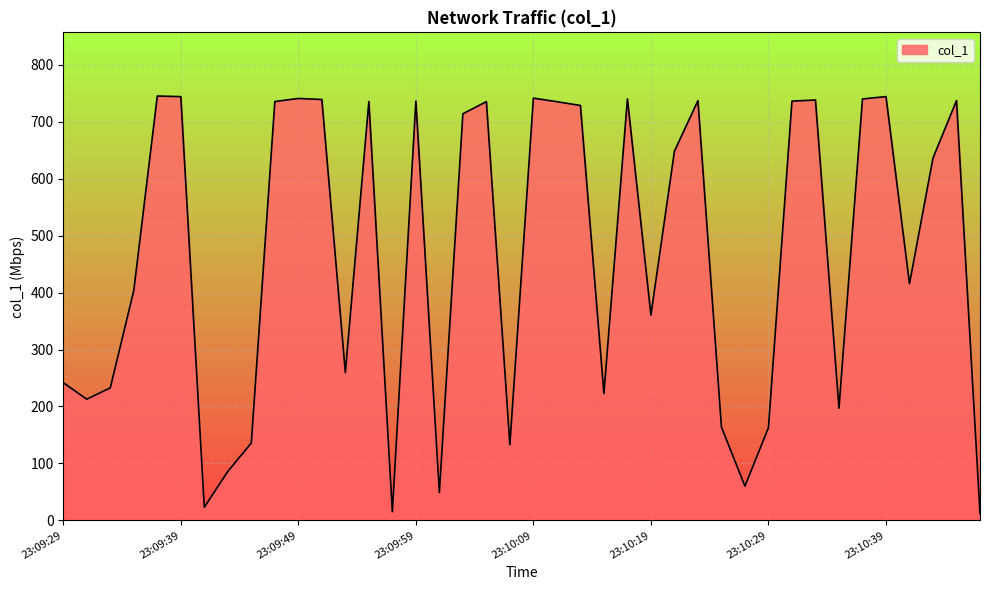

What is the average value?

467.1